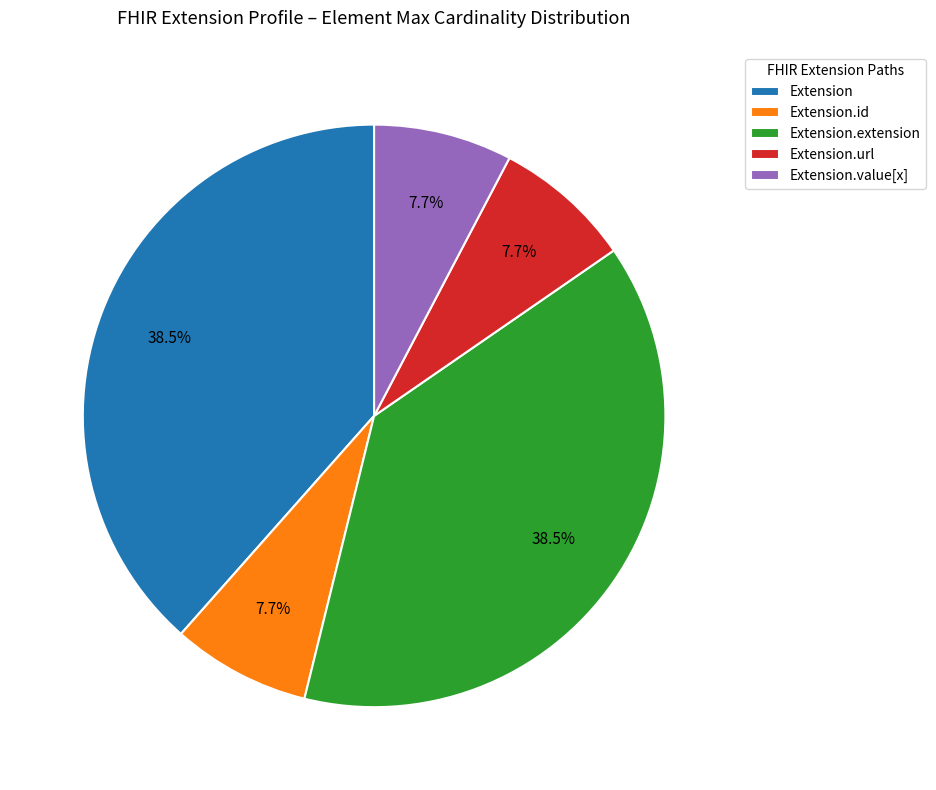

Do Extension.url and Extension.value[x] together represent more than half of the pie?

No